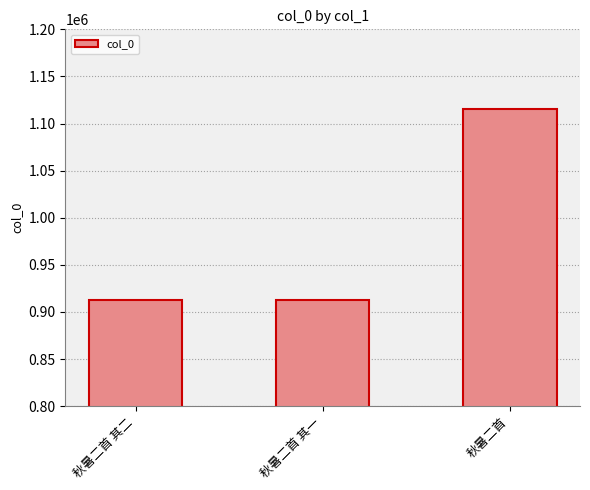

Is it true that the value at 秋暑二首 is 1115376?

True